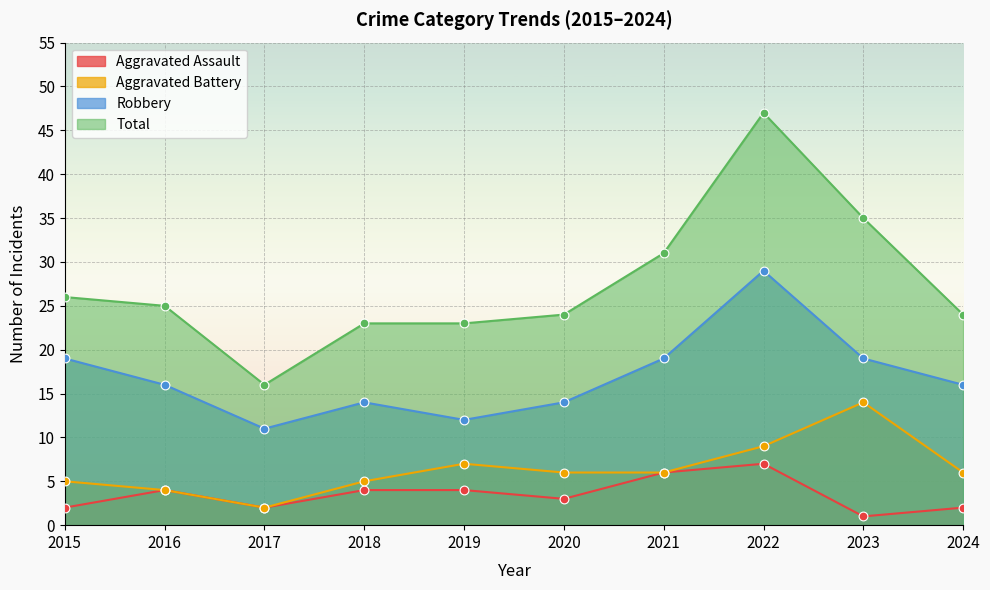

What are all the series names shown in the legend?

Aggravated Assault, Aggravated Battery, Robbery, Total